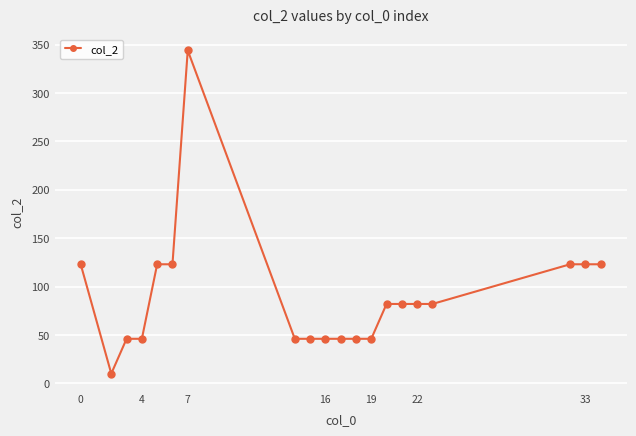

What is the minimum value shown in the chart?

10